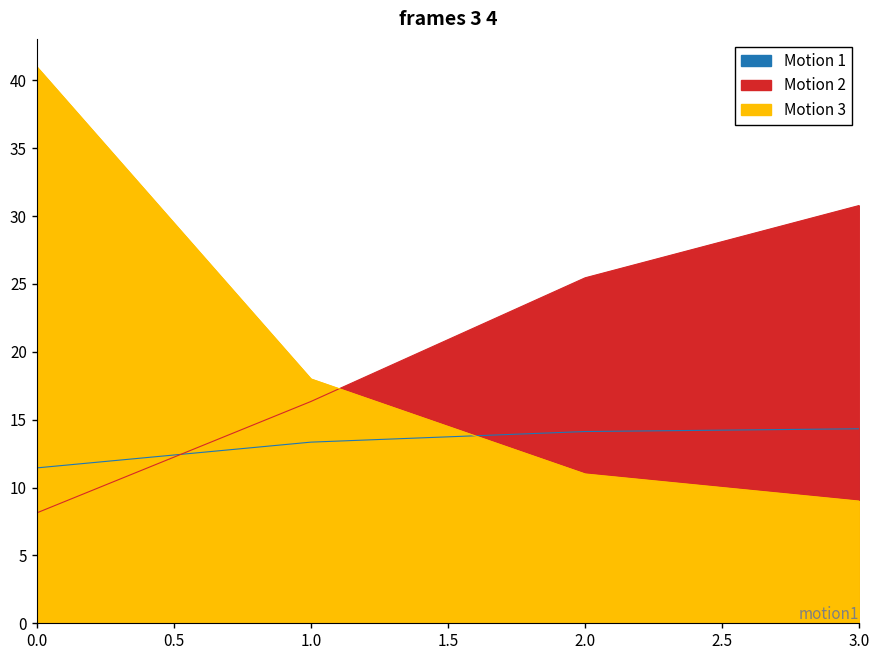

True or false: Capacidade operacional [ha/h] and Tempo por voo [min] cross at least once.

True